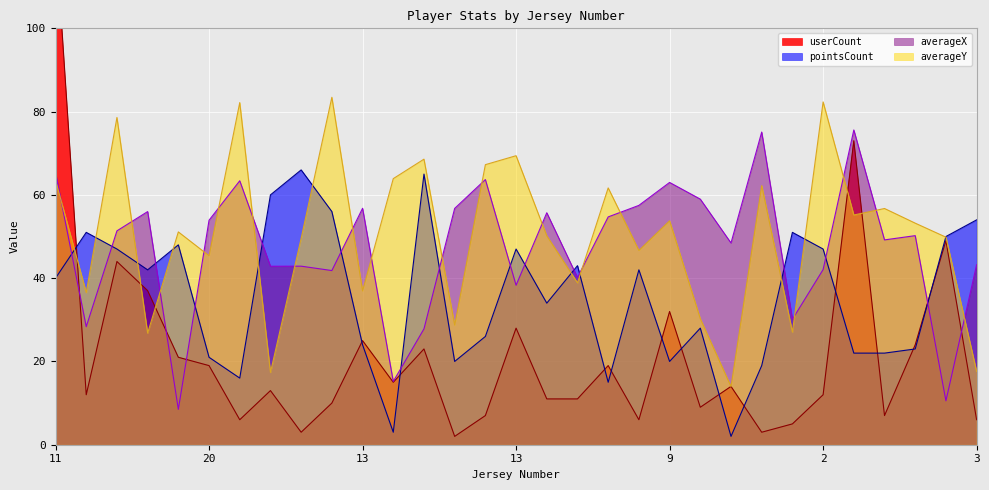

What is the difference between the highest and lowest values at 17?

46.7